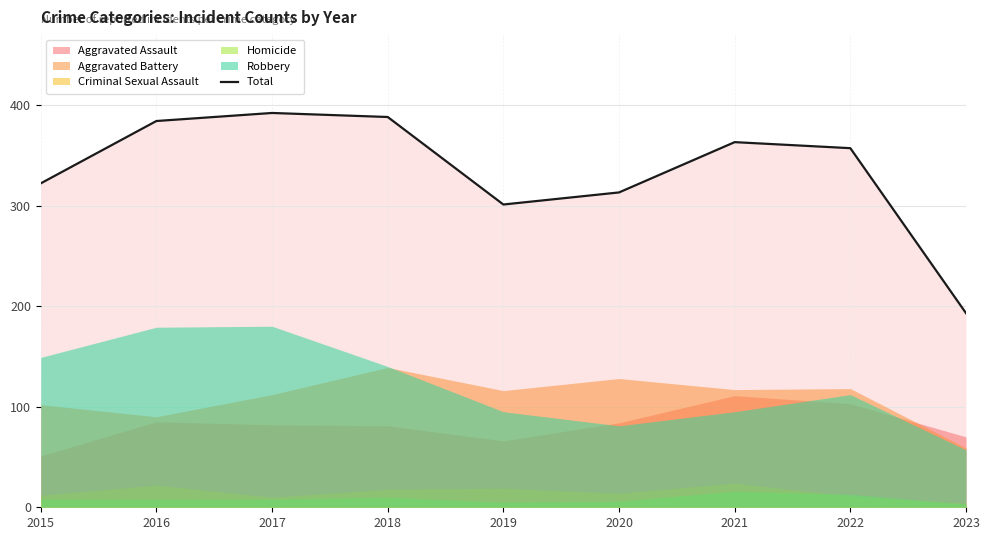

What is the average value?

335